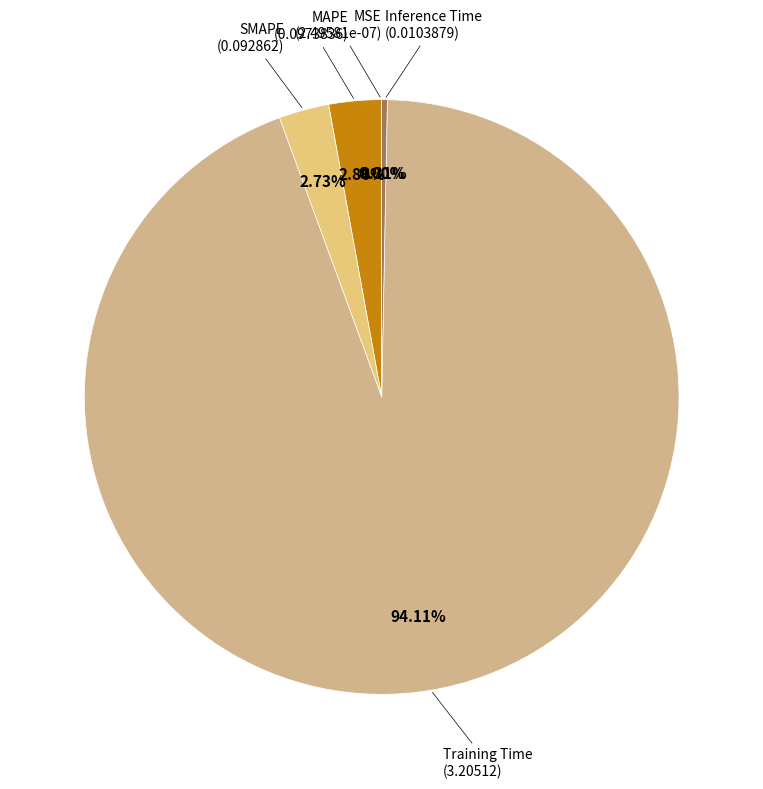

To the nearest percent, what is the difference between the largest and smallest slice percentages?

94%